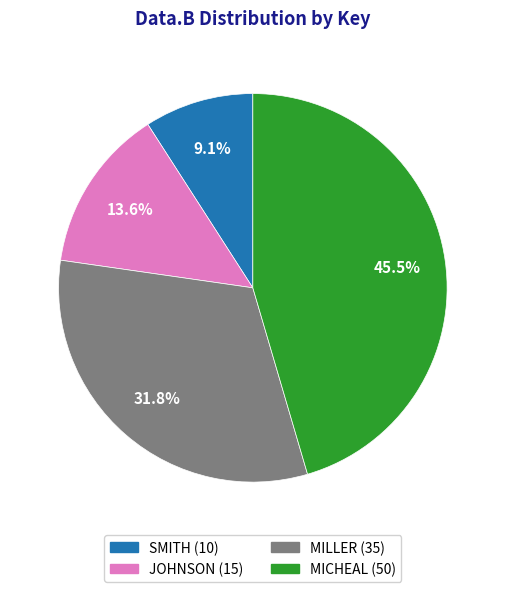

Is there a majority slice in this chart?

No